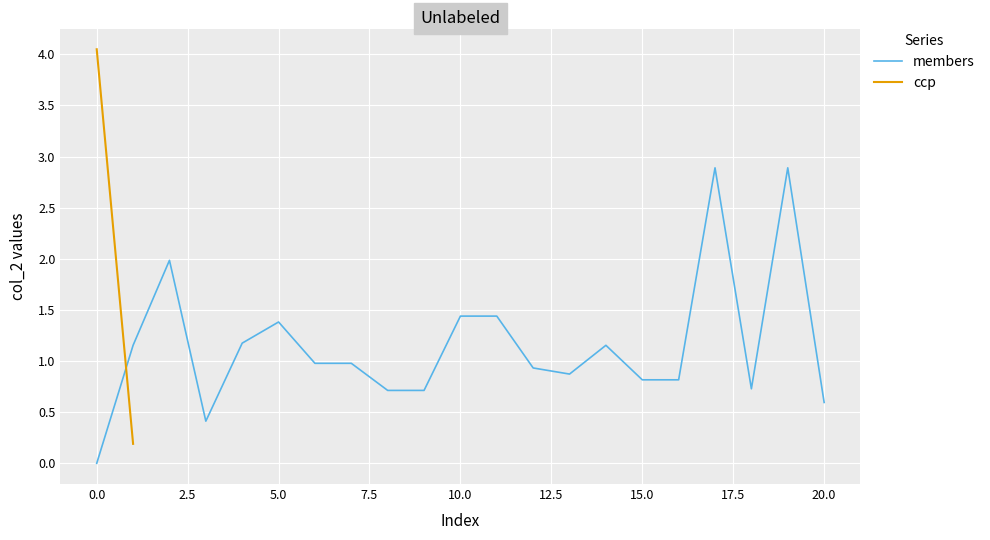

Which has a higher value, 14 or 12?

14